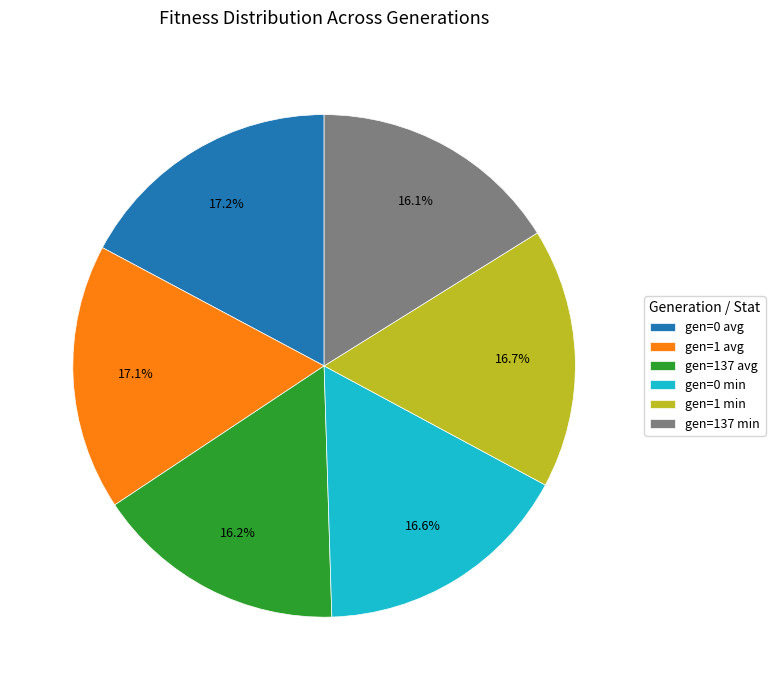

Is gen=0 avg the majority of the pie?

No